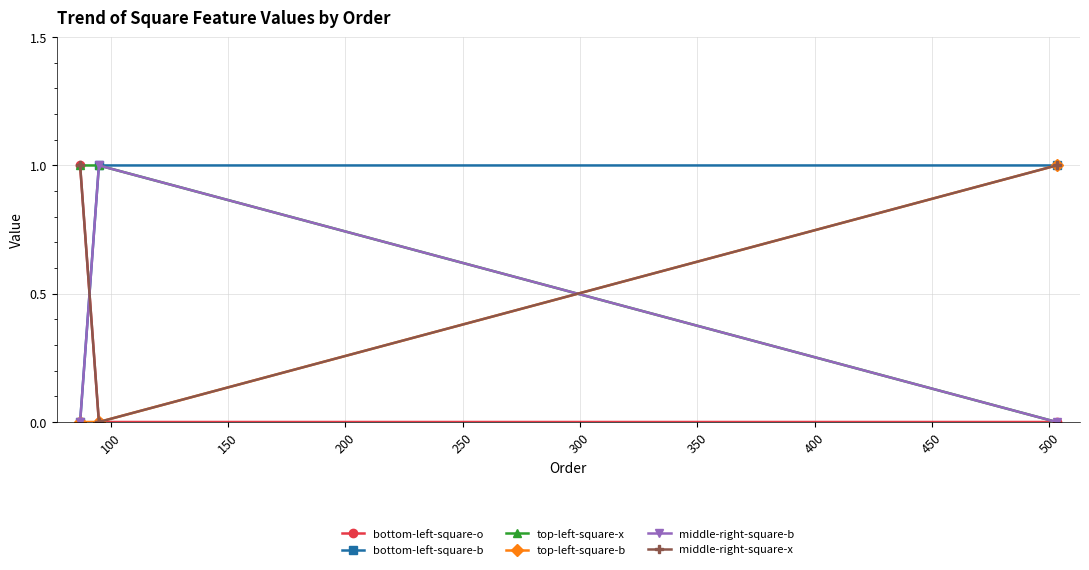

Reading left to right, what are all the values shown in this chart?

bottom-left-square-o: 1	0	0
bottom-left-square-b: 0	1	1
top-left-square-x: 1	1	0
top-left-square-b: 0	0	1
middle-right-square-b: 0	1	0
middle-right-square-x: 1	0	1